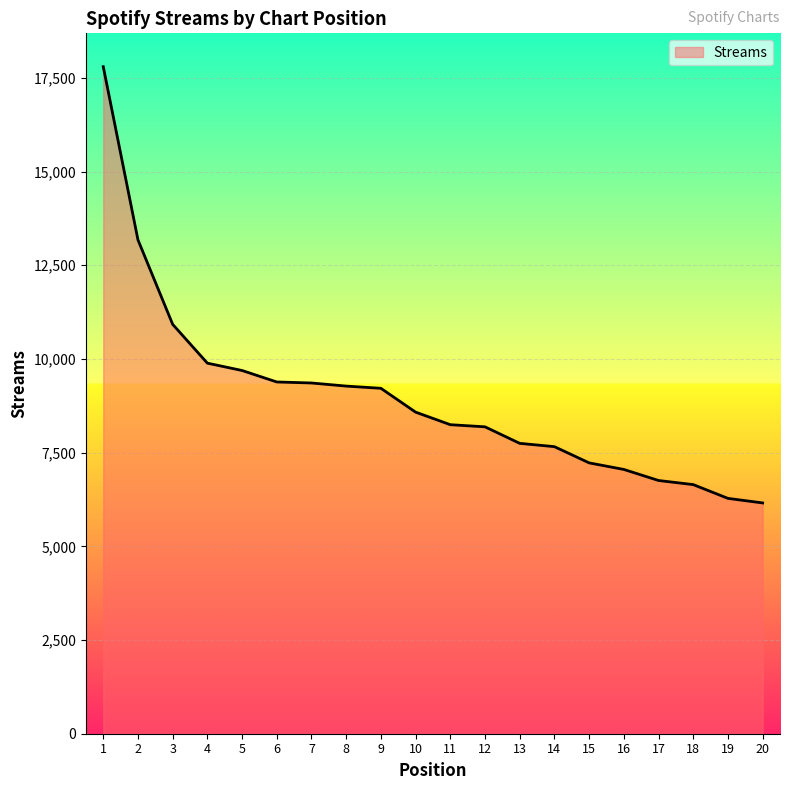

What is the change in value from 1 to 11?

-9553